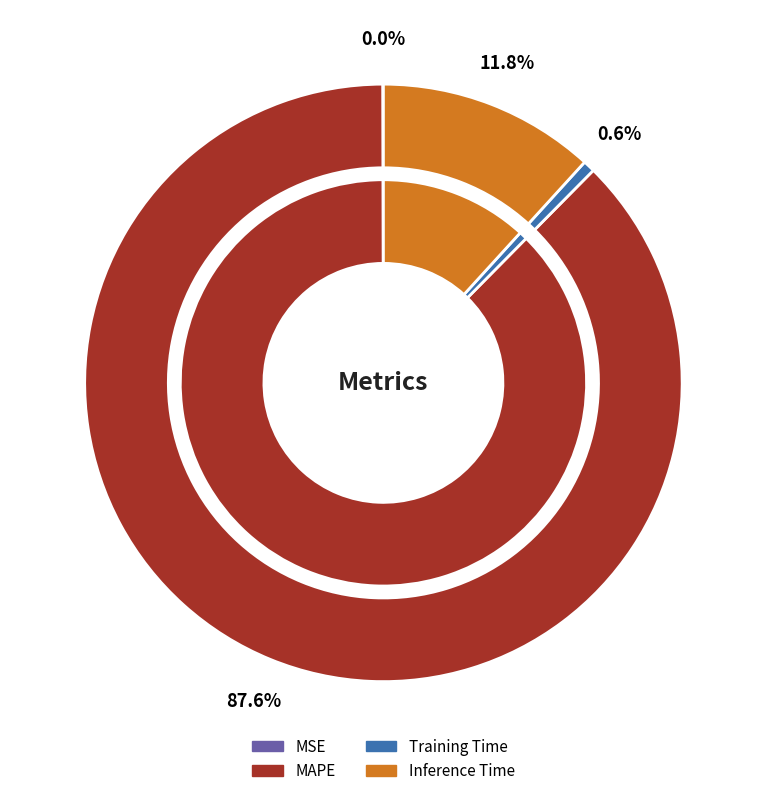

What is the largest slice in the pie chart?

MAPE